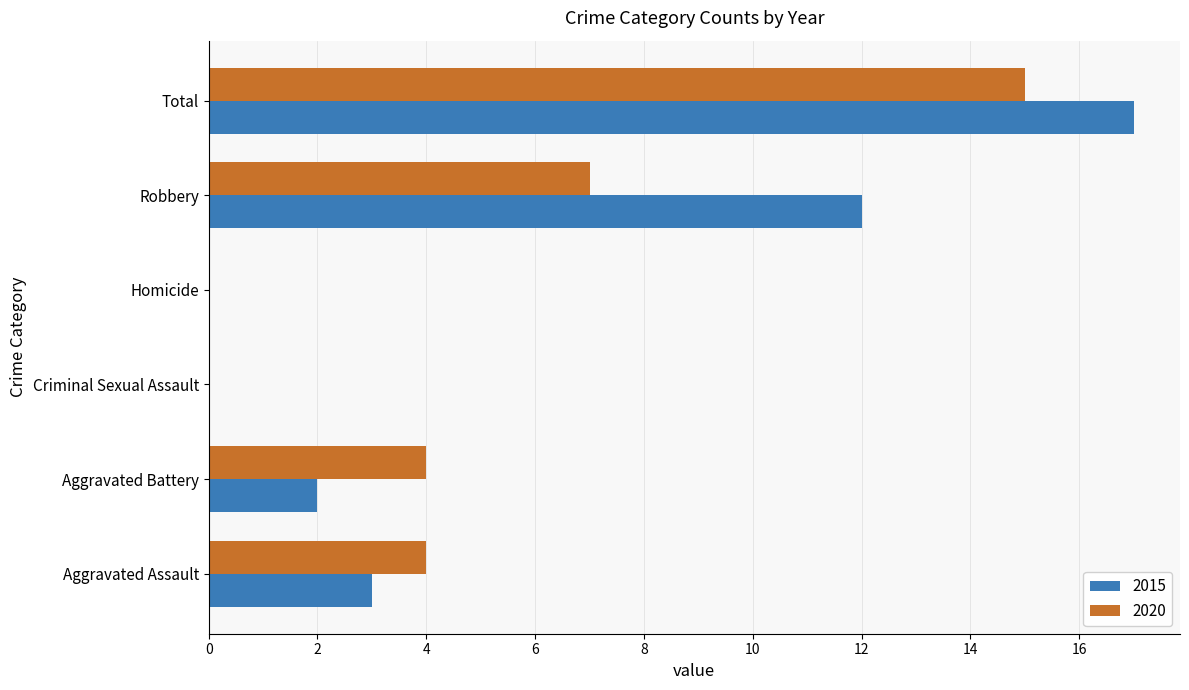

What is the highest value of the 2020 series?

15